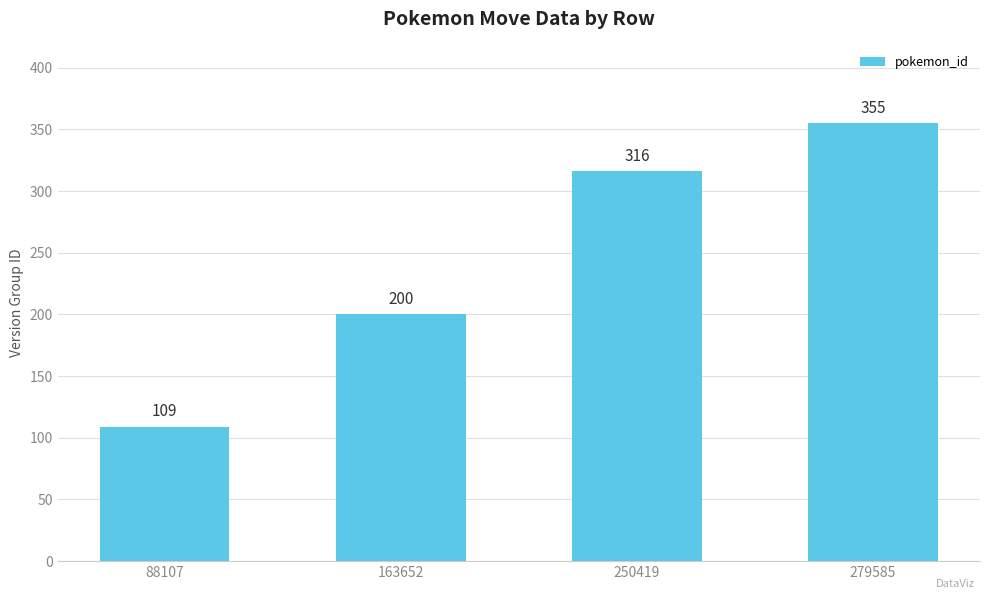

How many values are between 200 and 355?

3